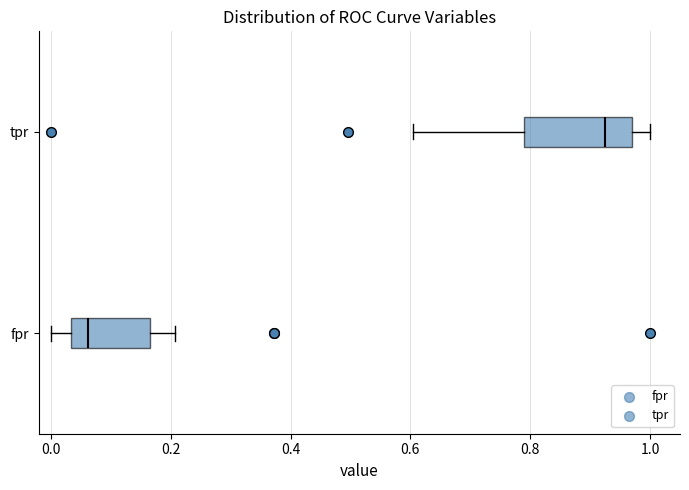

Which box has the furthest to the right median line?

tpr